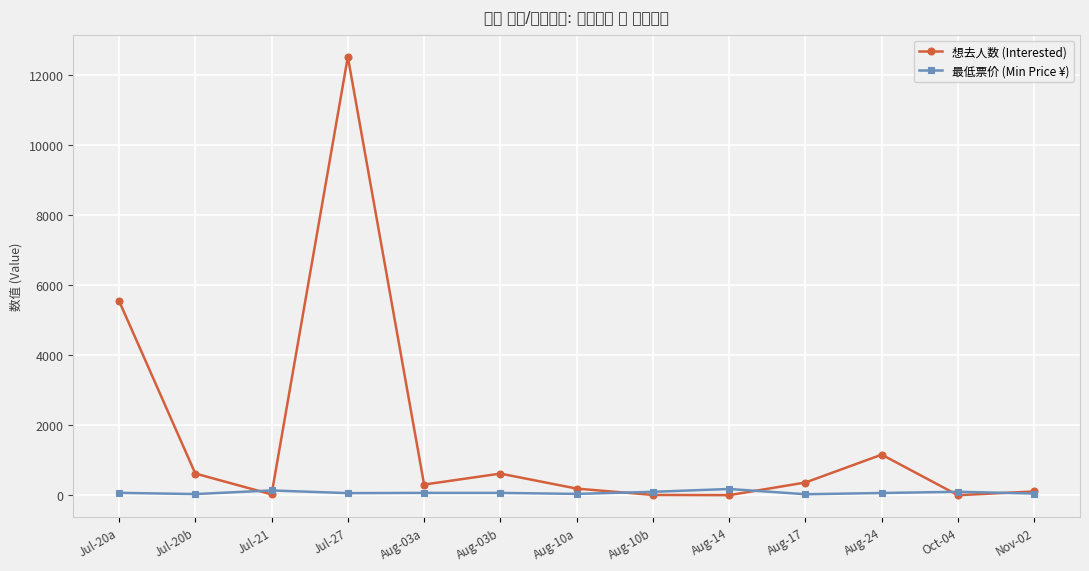

Is this an area chart (filled region under the line)?

No